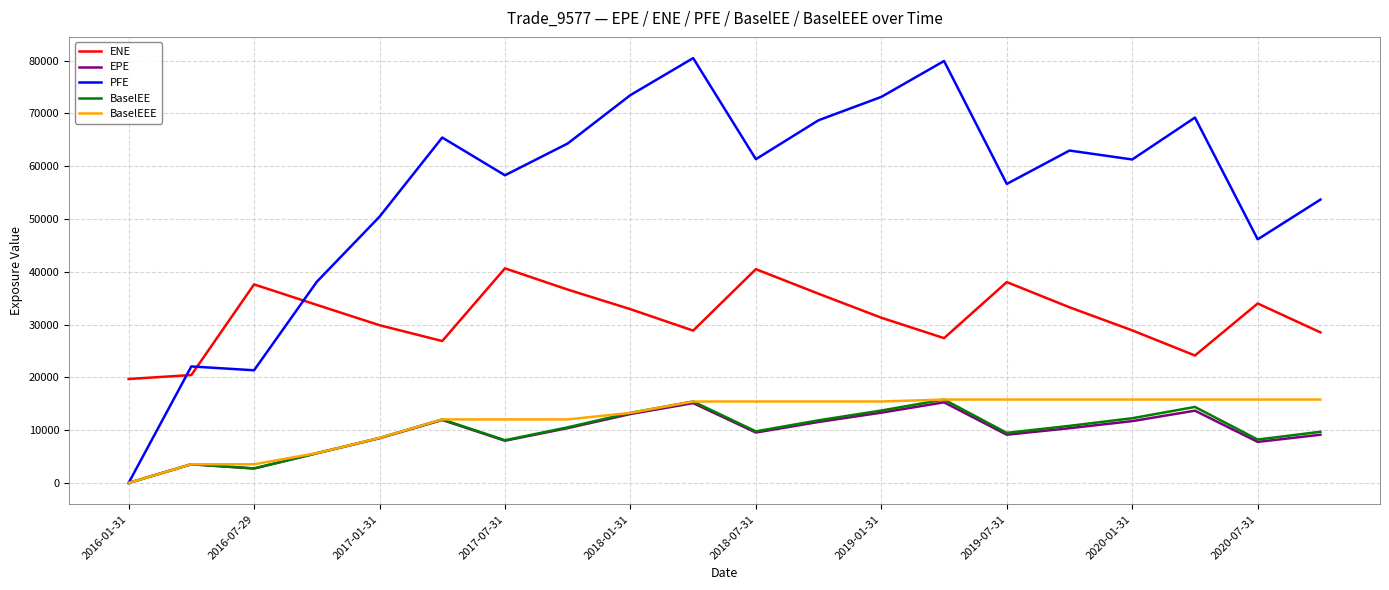

How many distinct data groups are displayed?

5